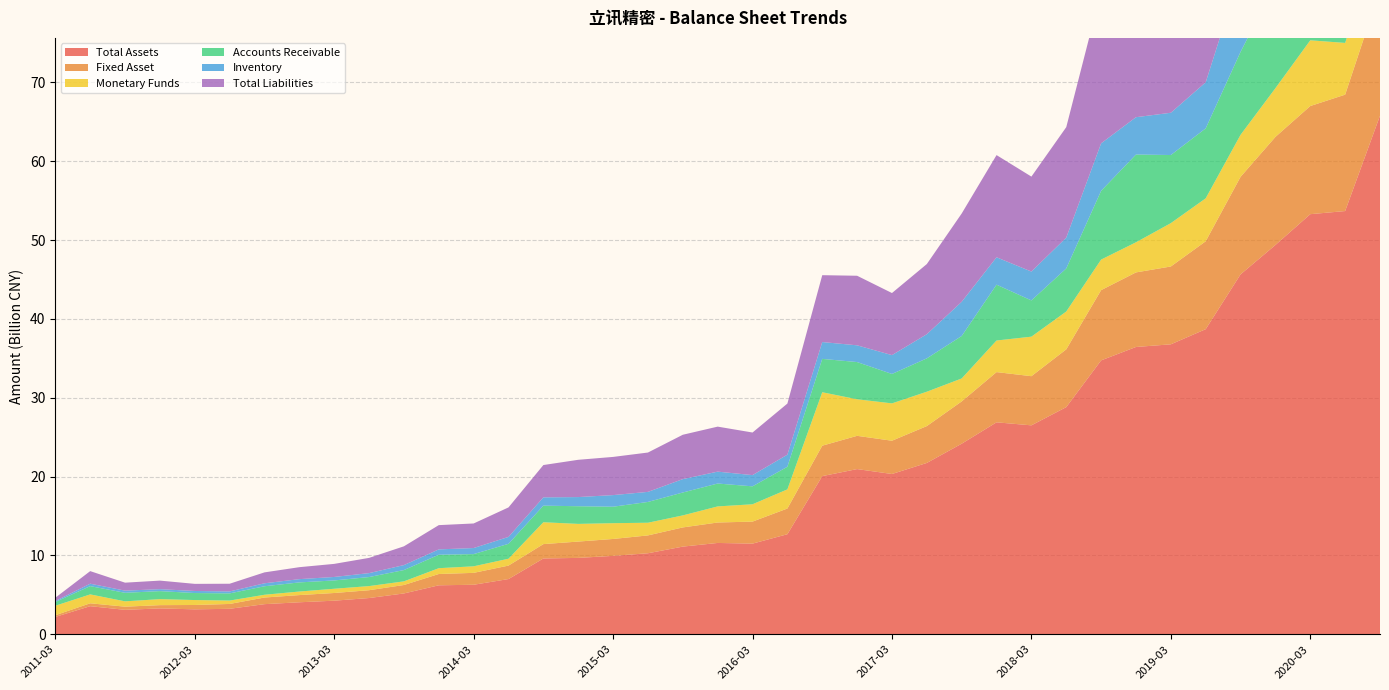

Reading right to left, what are all the values shown in this chart?

Total Assets: 65776702745.2	53680722422.2	53285261466.2	49377910671.2	45651102992.7	38700662450.9	36779710273.4	36441441236.4	34742664279.4	28814446114.7	26502301358.7	26885884292.2	24174191811.6	21734174219.4	20332443038.0	20954806393.0	20062037504.2	12693997250.2	11500712894.4	11587051478.5	11123204731.6	10280265284.6	9948878763.5	9691628858.4	9617838886.7	7008019197.2	6285071626.2	6214789202.9	5182486257.7	4600724183.3	4263845912.8	4062603536.2	3824053356.8	3234234666.0	3166675070.9	3285118301.7	3103034617.7	3566979006.3	2206895681.1
Fixed Asset: 15975768217.4	14762146814.7	13714832610.9	13707298535.4	12367323830.2	11145659867.6	9870028656.1	9457335631.4	8908001161.5	7325797684.9	6234108485.4	6368907444.1	5363169506.3	4673940801.7	4218678004.9	4216396439.6	3860349408.2	3258721577.1	2793141752.6	2591918054.1	2432027562.7	2262685179.3	2142952491.6	2069704696.7	1821605144.7	1706542239.0	1507449908.5	1433454589.5	1070855514.0	991200150.1	975331092.6	911121401.6	840982600.8	614793871.3	551333562.1	413068530.5	401917259.6	365670141.4	214493114.6
Monetary Funds: 6697855882.2	6562402504.2	8335668076.0	6180466259.0	5331640540.5	5449292075.4	5499350985.1	3819612854.4	3876517044.3	4799015188.1	5013922265.6	4008257527.6	2911118082.8	4359183147.9	4738268424.3	4637298834.9	6778963873.1	2429446035.5	2197727242.1	2042445396.9	1525966863.6	1607788201.1	2001991629.4	2241958981.6	2773308971.2	871793108.9	831079094.8	737335487.2	462295191.9	522689913.9	538070591.3	451687300.5	349863728.6	430894619.1	627294233.8	762896958.4	674723354.7	1129043091.0	1199901756.8
Accounts Receivable: 13607333340.5	11532044279.8	8982621069.5	13243625572.2	10520946689.3	8871023436.6	8637982053.9	11131003920.5	8719667143.7	5466038814.5	4596033670.8	7080023665.2	5385984450.2	4230538133.0	3730082681.3	4720842808.4	4230464210.9	2867877827.9	2275017308.8	2901097341.0	2904204388.9	2636292770.6	2088518520.8	2240943340.0	2104106445.8	1888678739.7	1549923348.1	1705744952.0	1432886434.9	1146598505.0	1053828628.1	1157121026.1	1078687359.4	909112889.6	888348997.4	1016194063.7	1084663990.8	1048470577.5	479423459.8
Inventory: 16992431692.8	8714532162.3	10255341856.3	7700857888.2	10026595539.8	5845398770.4	5360535594.9	4734775517.7	6024264382.1	3909412036.2	3660389366.7	3473754830.5	4337374698.9	3064166734.2	2390951733.9	2121655995.3	2136009269.8	1534030680.3	1424039490.4	1508571909.7	1696704092.7	1276613366.3	1473151970.9	1161092398.2	1051780576.8	878370670.6	768113890.9	678232629.9	630677974.0	498994779.0	442372094.9	414258063.8	376899517.3	249019033.3	261648268.8	247418474.1	274643636.7	309312876.4	123129883.2
Total Liabilities: 39160247376.2	29266564907.7	30092477134.6	27628207376.5	25987299581.9	20696706560.6	19477114005.2	19766604272.9	19292608769.7	14008818104.6	12043946265.7	12960986533.5	11197735499.2	8897131178.0	7872677728.4	8824903214.2	8479165982.2	6480339004.3	5401523204.0	5708078385.4	5626989732.9	4990843319.9	4842356954.2	4727372093.2	4099381831.5	3741519441.4	3115186931.0	3077621802.2	2380762944.2	1932736916.2	1658466795.5	1517124751.5	1383234732.3	975620551.0	902690236.2	1085542185.1	1010395478.6	1594257917.8	415181945.6